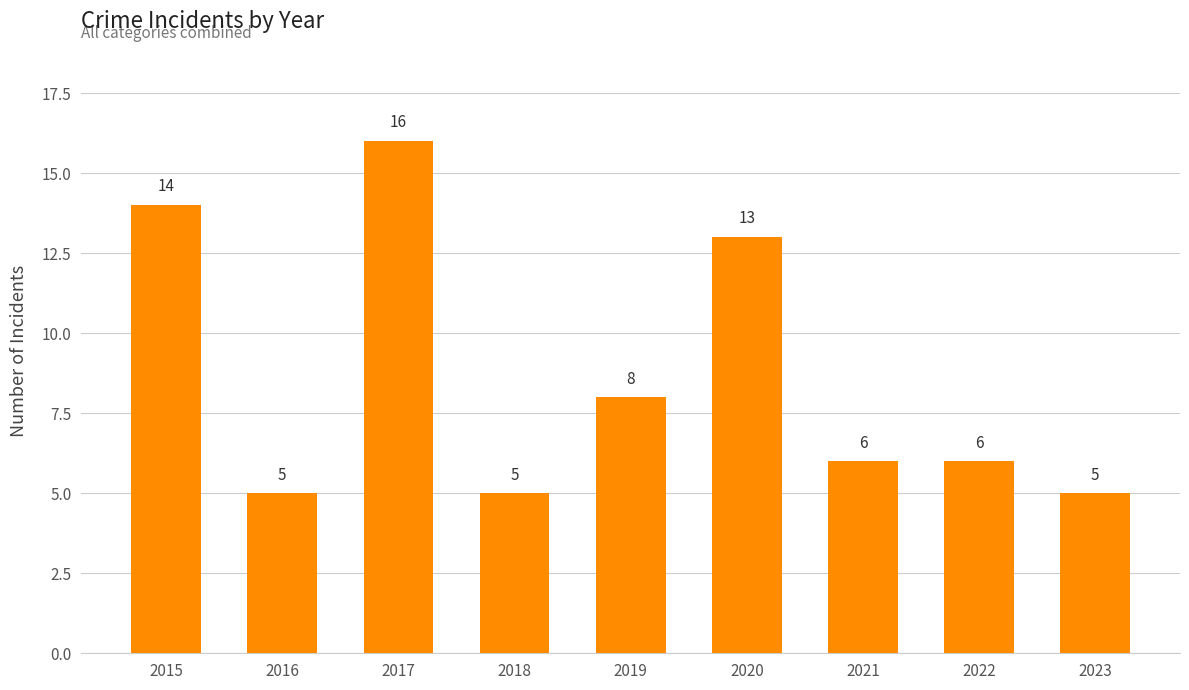

Are the bars horizontal?

No